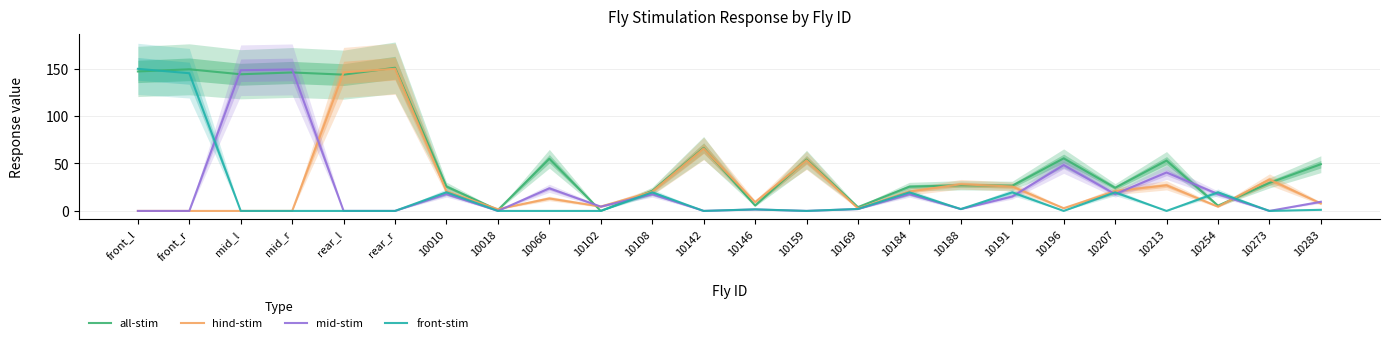

What is the spread (max minus min) of values at rear_l?

146.0